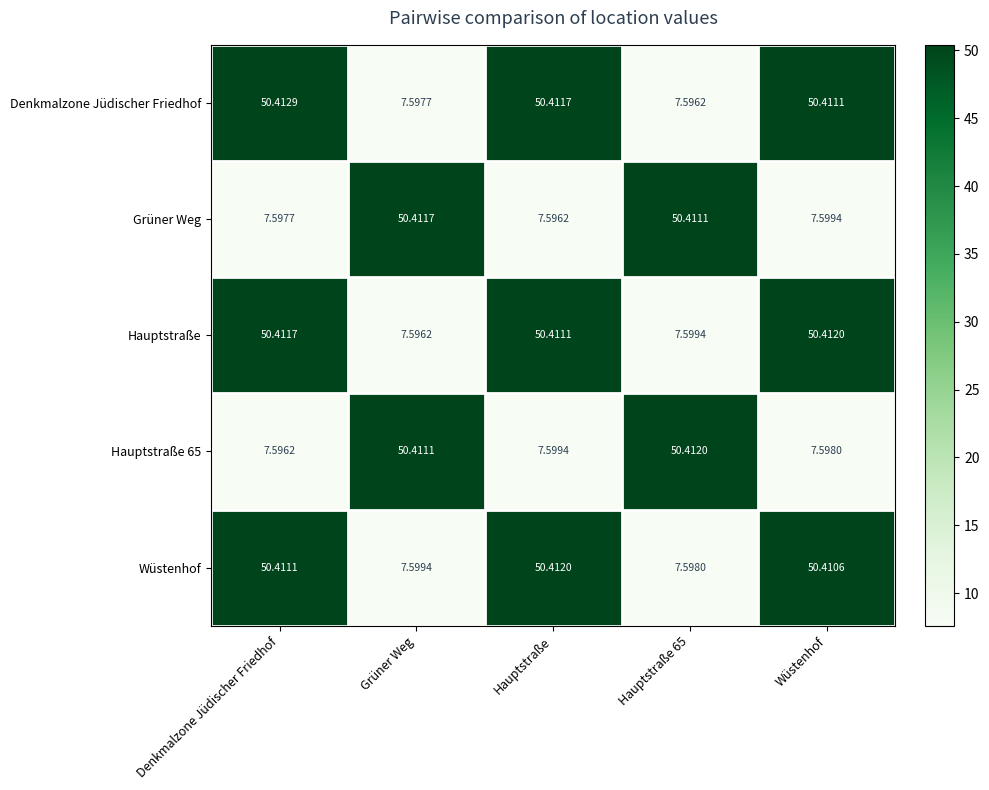

What is the smallest value displayed?

7.6